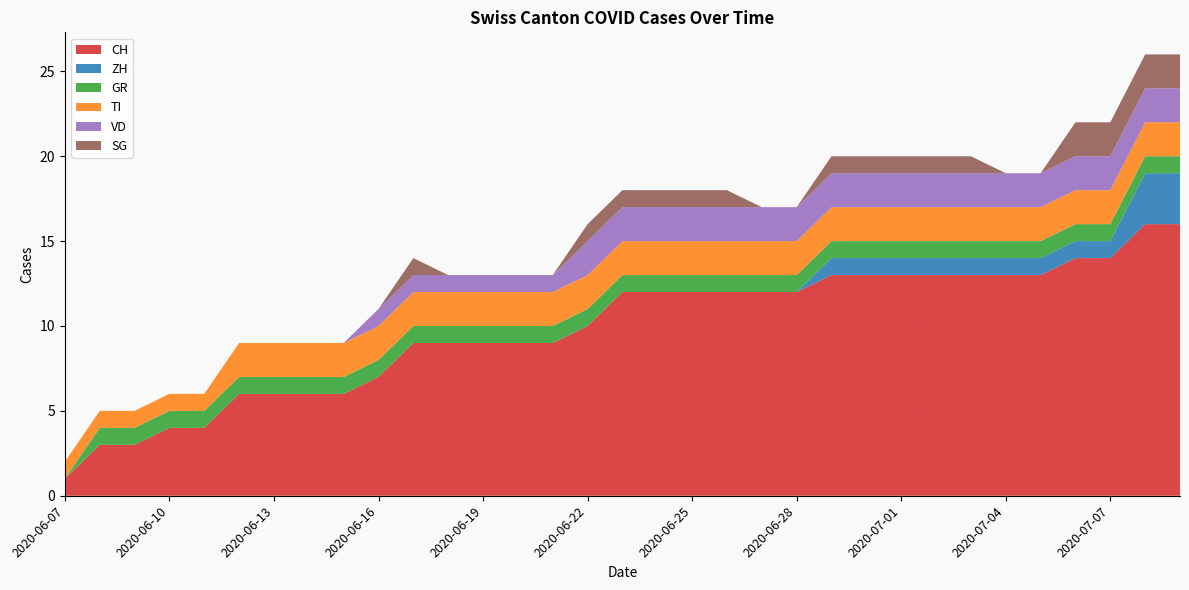

Reading right to left, transcribe all the data shown in this chart.

CH: 2020-07-09=16	2020-07-08=16	2020-07-07=14	2020-07-06=14	2020-07-05=13	2020-07-04=13	2020-07-03=13	2020-07-02=13	2020-07-01=13	2020-06-30=13	2020-06-29=13	2020-06-28=12	2020-06-27=12	2020-06-26=12	2020-06-25=12	2020-06-24=12	2020-06-23=12	2020-06-22=10	2020-06-21=9	2020-06-20=9	2020-06-19=9	2020-06-18=9	2020-06-17=9	2020-06-16=7	2020-06-15=6	2020-06-14=6	2020-06-13=6	2020-06-12=6	2020-06-11=4	2020-06-10=4	2020-06-09=3	2020-06-08=3	2020-06-07=1
ZH: 2020-07-09=3	2020-07-08=3	2020-07-07=1	2020-07-06=1	2020-07-05=1	2020-07-04=1	2020-07-03=1	2020-07-02=1	2020-07-01=1	2020-06-30=1	2020-06-29=1	2020-06-28=0	2020-06-27=0	2020-06-26=0	2020-06-25=0	2020-06-24=0	2020-06-23=0	2020-06-22=0	2020-06-21=0	2020-06-20=0	2020-06-19=0	2020-06-18=0	2020-06-17=0	2020-06-16=0	2020-06-15=0	2020-06-14=0	2020-06-13=0	2020-06-12=0	2020-06-11=0	2020-06-10=0	2020-06-09=0	2020-06-08=0	2020-06-07=0
GR: 2020-07-09=1	2020-07-08=1	2020-07-07=1	2020-07-06=1	2020-07-05=1	2020-07-04=1	2020-07-03=1	2020-07-02=1	2020-07-01=1	2020-06-30=1	2020-06-29=1	2020-06-28=1	2020-06-27=1	2020-06-26=1	2020-06-25=1	2020-06-24=1	2020-06-23=1	2020-06-22=1	2020-06-21=1	2020-06-20=1	2020-06-19=1	2020-06-18=1	2020-06-17=1	2020-06-16=1	2020-06-15=1	2020-06-14=1	2020-06-13=1	2020-06-12=1	2020-06-11=1	2020-06-10=1	2020-06-09=1	2020-06-08=1	2020-06-07=0
TI: 2020-07-09=2	2020-07-08=2	2020-07-07=2	2020-07-06=2	2020-07-05=2	2020-07-04=2	2020-07-03=2	2020-07-02=2	2020-07-01=2	2020-06-30=2	2020-06-29=2	2020-06-28=2	2020-06-27=2	2020-06-26=2	2020-06-25=2	2020-06-24=2	2020-06-23=2	2020-06-22=2	2020-06-21=2	2020-06-20=2	2020-06-19=2	2020-06-18=2	2020-06-17=2	2020-06-16=2	2020-06-15=2	2020-06-14=2	2020-06-13=2	2020-06-12=2	2020-06-11=1	2020-06-10=1	2020-06-09=1	2020-06-08=1	2020-06-07=1
VD: 2020-07-09=2	2020-07-08=2	2020-07-07=2	2020-07-06=2	2020-07-05=2	2020-07-04=2	2020-07-03=2	2020-07-02=2	2020-07-01=2	2020-06-30=2	2020-06-29=2	2020-06-28=2	2020-06-27=2	2020-06-26=2	2020-06-25=2	2020-06-24=2	2020-06-23=2	2020-06-22=2	2020-06-21=1	2020-06-20=1	2020-06-19=1	2020-06-18=1	2020-06-17=1	2020-06-16=1	2020-06-15=0	2020-06-14=0	2020-06-13=0	2020-06-12=0	2020-06-11=0	2020-06-10=0	2020-06-09=0	2020-06-08=0	2020-06-07=0
SG: 2020-07-09=2	2020-07-08=2	2020-07-07=2	2020-07-06=2	2020-07-05=0	2020-07-04=0	2020-07-03=1	2020-07-02=1	2020-07-01=1	2020-06-30=1	2020-06-29=1	2020-06-28=0	2020-06-27=0	2020-06-26=1	2020-06-25=1	2020-06-24=1	2020-06-23=1	2020-06-22=1	2020-06-21=0	2020-06-20=0	2020-06-19=0	2020-06-18=0	2020-06-17=1	2020-06-16=0	2020-06-15=0	2020-06-14=0	2020-06-13=0	2020-06-12=0	2020-06-11=0	2020-06-10=0	2020-06-09=0	2020-06-08=0	2020-06-07=0